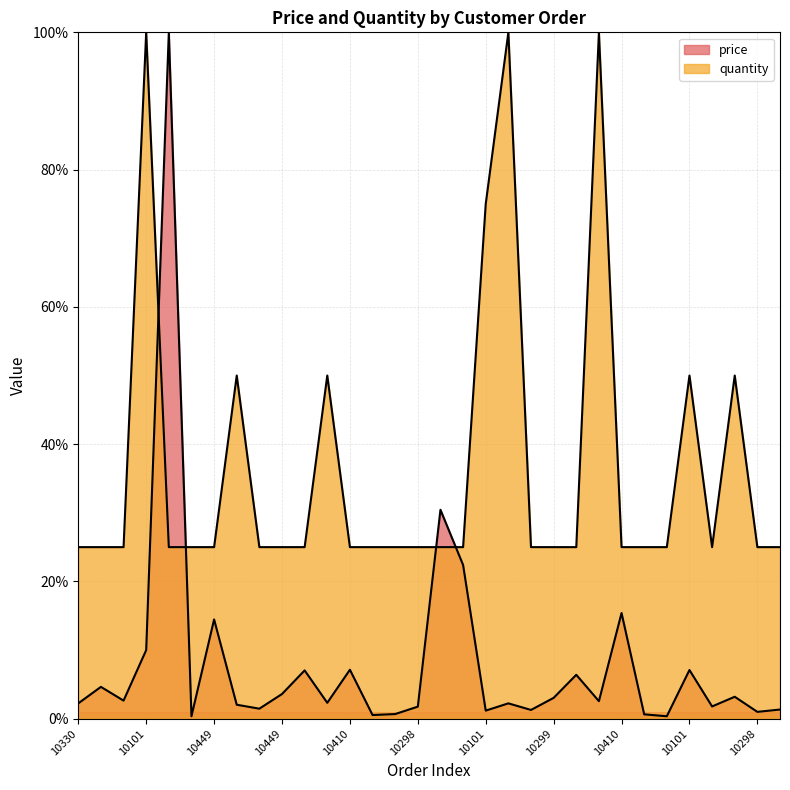

True or false: quantity and price intersect in this chart.

True